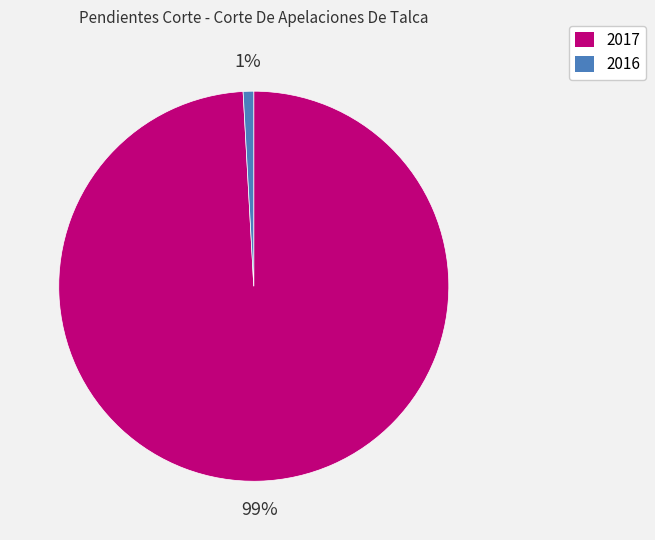

Which has a higher value, 2017 or 2016?

2017